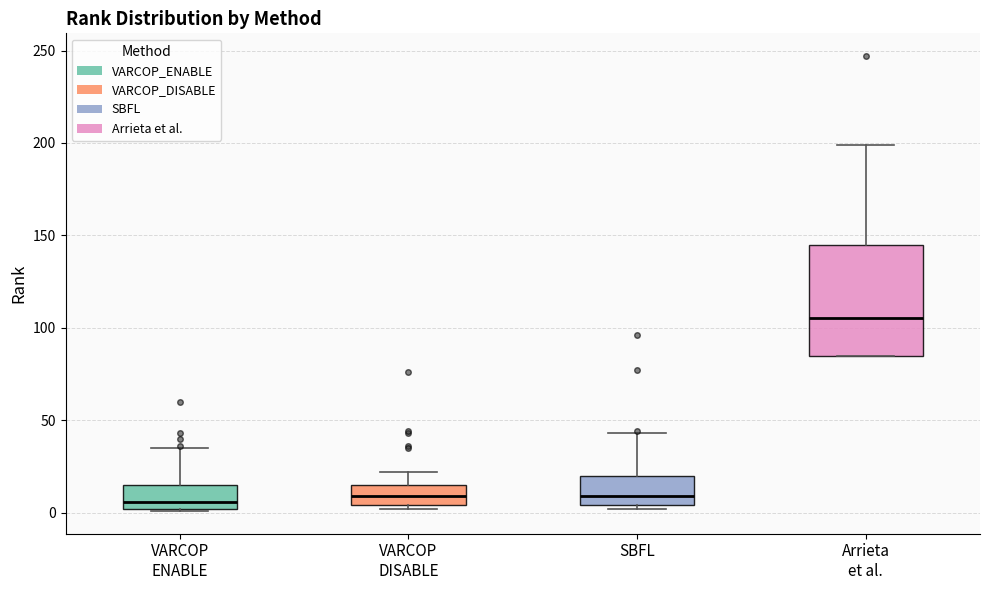

Reading left to right, read every box against the y-axis: the position of its median line, the range the box covers, and the ends of its whiskers. The values are not printed on the chart, so give them approximately, as read against the axis.

VARCOP ENABLE: median 5, box 0 to 15, whiskers 0 to 35
VARCOP DISABLE: median 10, box 5 to 15, whiskers 0 to 20
SBFL: median 10, box 5 to 20, whiskers 0 to 45
Arrieta et al.: median 105, box 85 to 145, whiskers 85 to 200